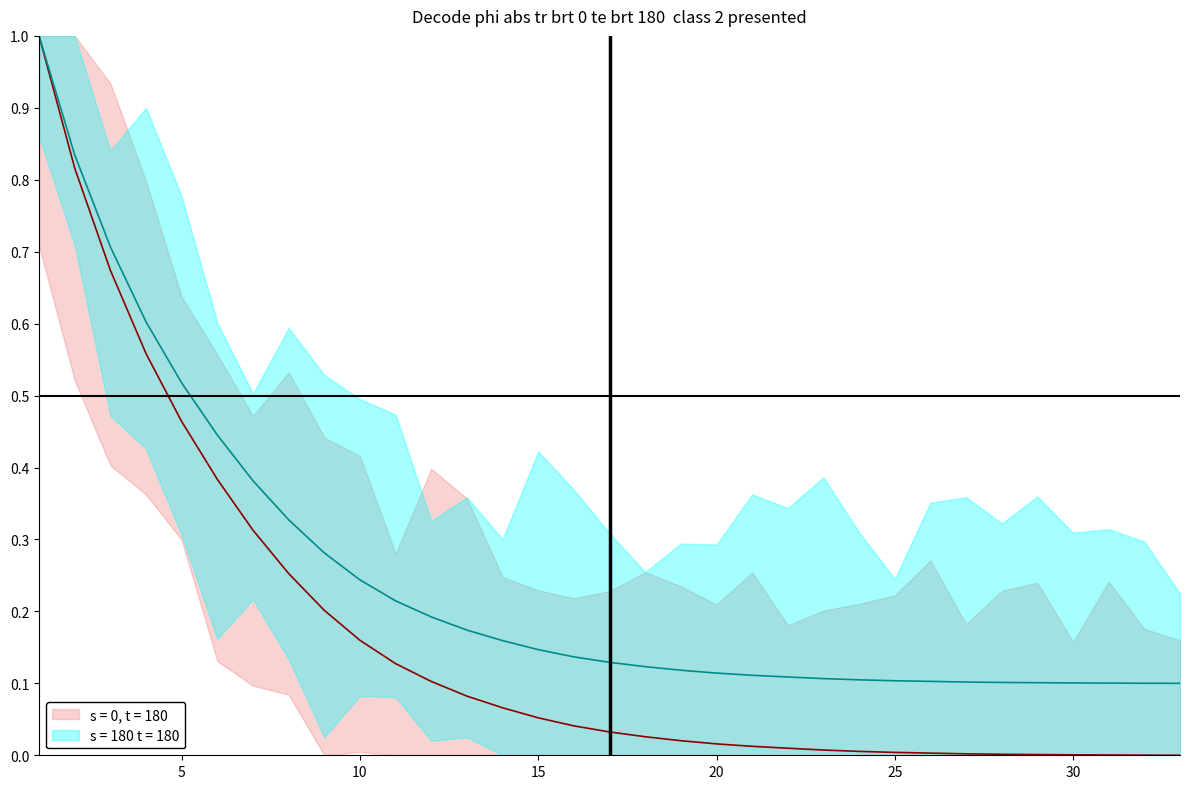

Does the chart have visible grid lines?

No